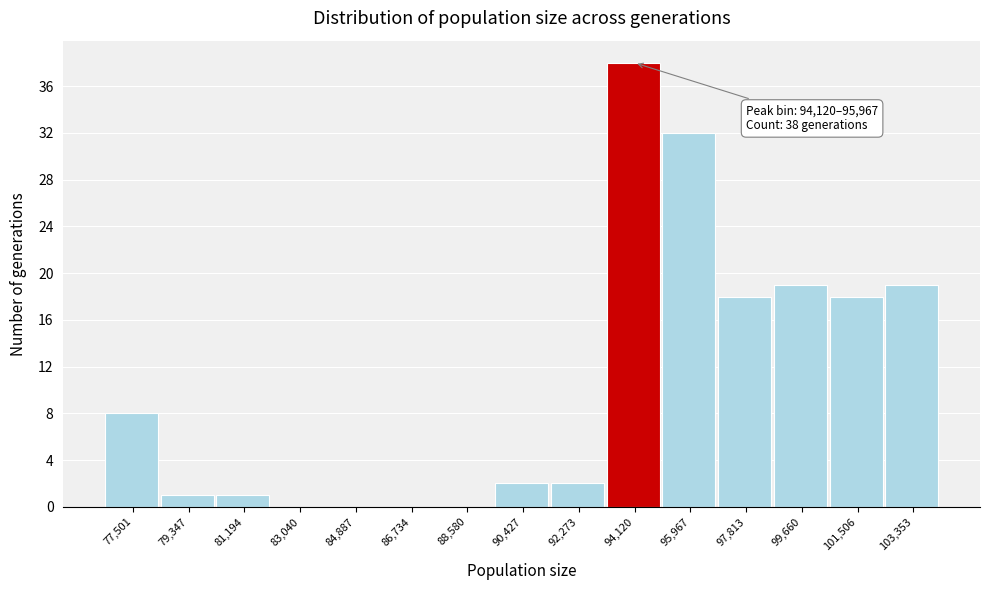

Reading right to left, list all the values displayed in this chart.

103,353=19	101,506=18	99,660=19	97,813=18	95,967=32	94,120=38	92,273=2	90,427=2	88,580=0	86,734=0	84,887=0	83,040=0	81,194=1	79,347=1	77,501=8